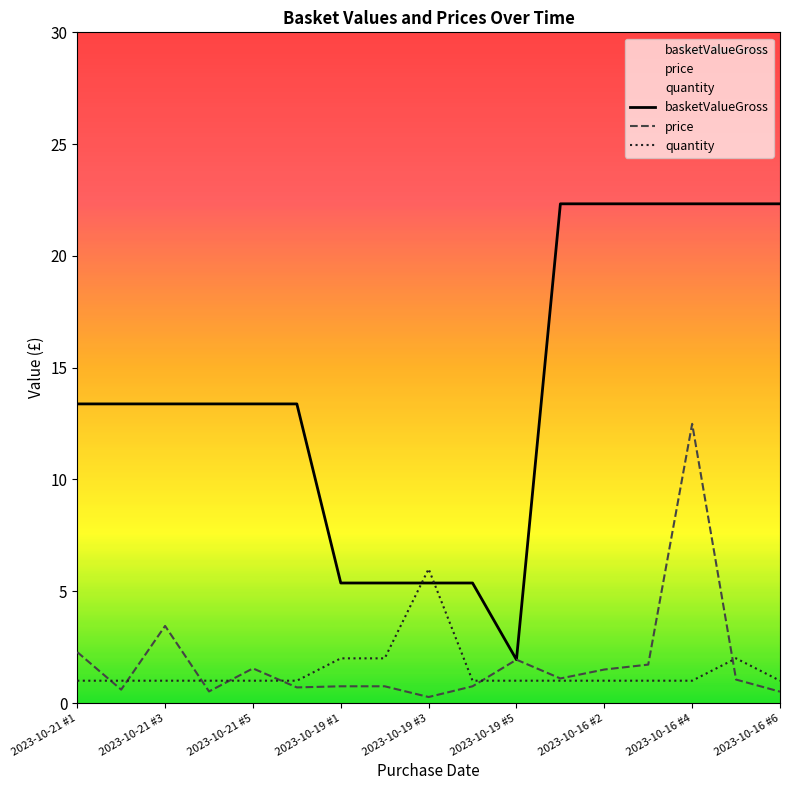

What is the approximate value of price at 2023-10-21 #6?

0.7